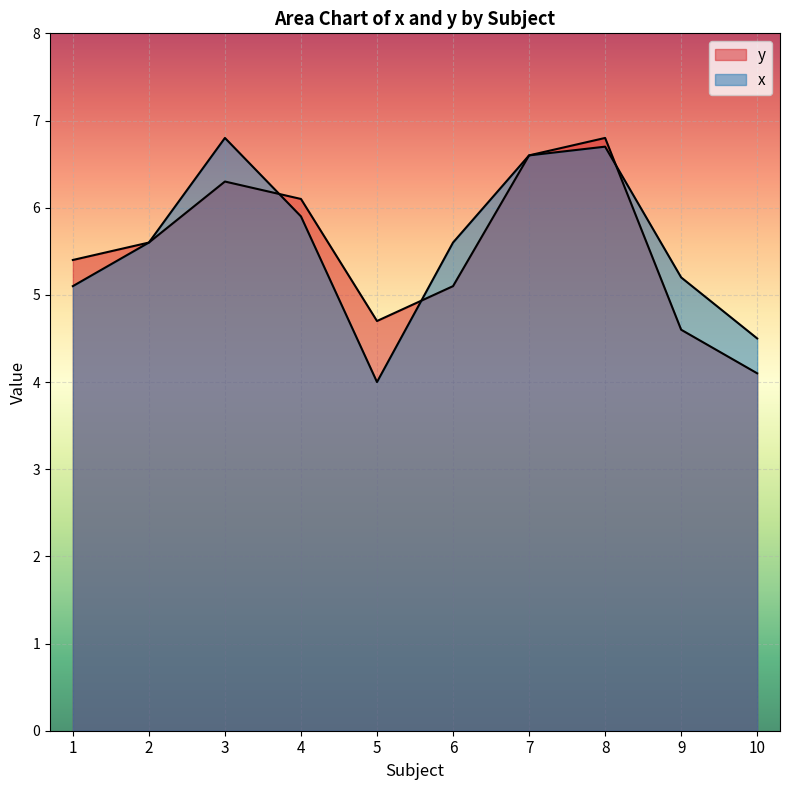

What is the highest value of the x series?

6.8